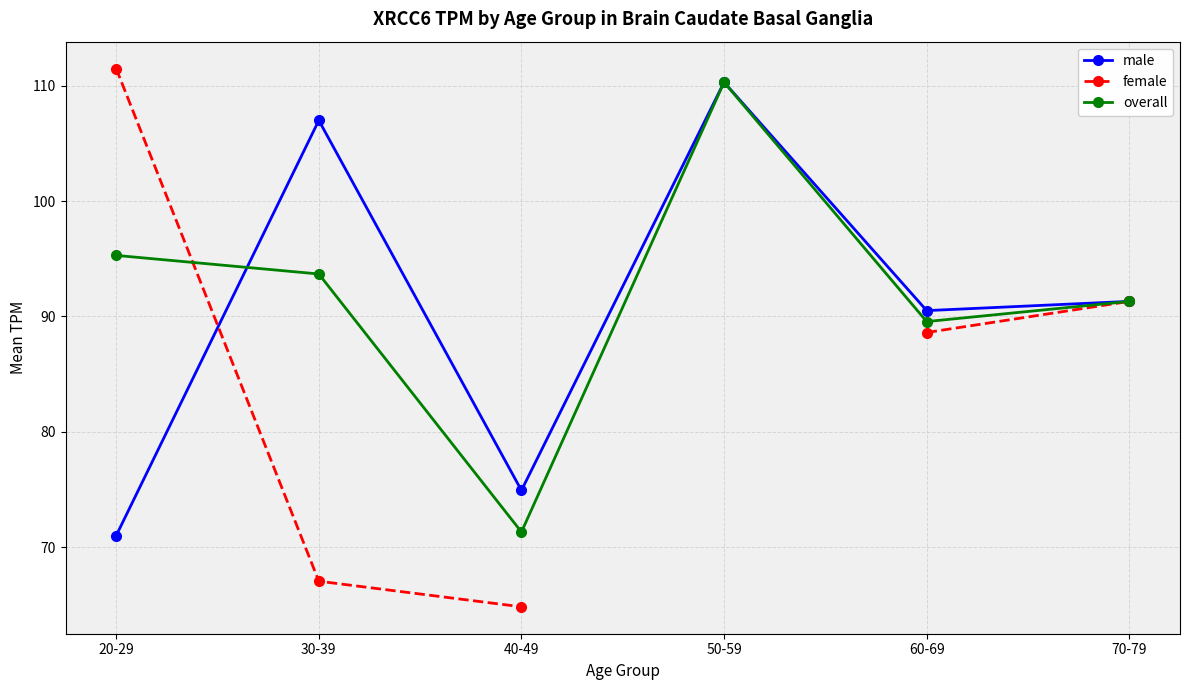

Read the overall value at 70-79.

91.3